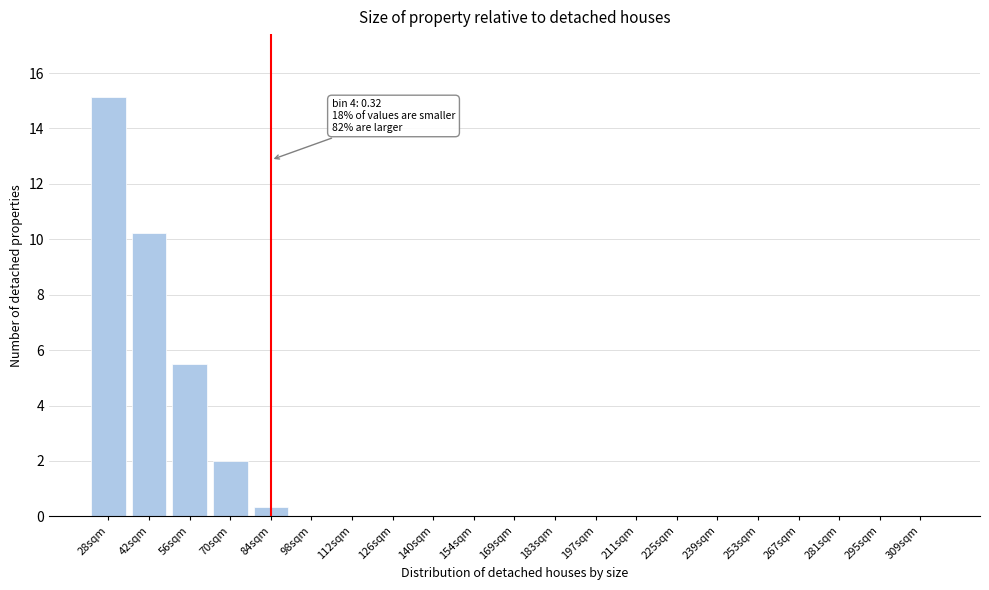

Reading right to left, transcribe all the data shown in this chart.

309sqm=0.0	295sqm=0.0	281sqm=0.0	267sqm=0.0	253sqm=0.0	239sqm=0.0	225sqm=0.0	211sqm=0.0	197sqm=0.0	183sqm=0.0	169sqm=0.0	154sqm=0.0	140sqm=0.0	126sqm=0.0	112sqm=0.0	98sqm=0.0	84sqm=0.3	70sqm=2.0	56sqm=5.5	42sqm=10.2	28sqm=15.1